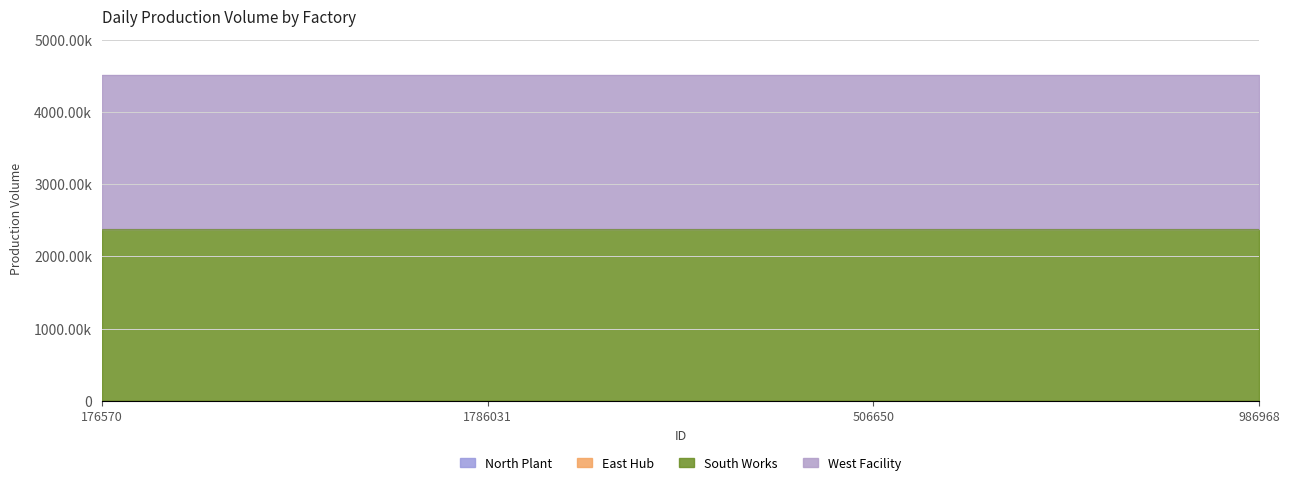

Which series has the widest spread of values?

North Plant